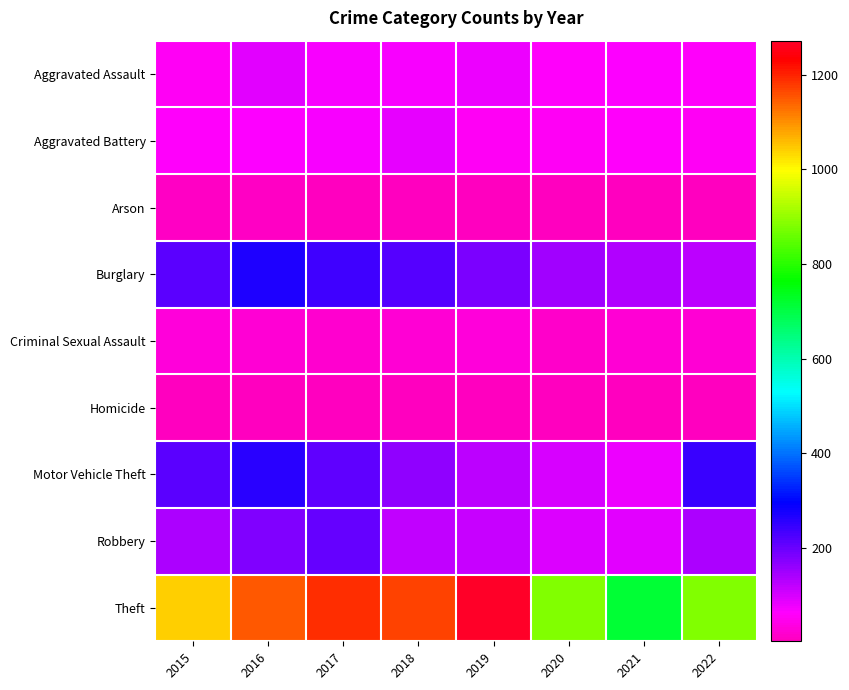

At which category does the chart reach its peak across all series?

2019